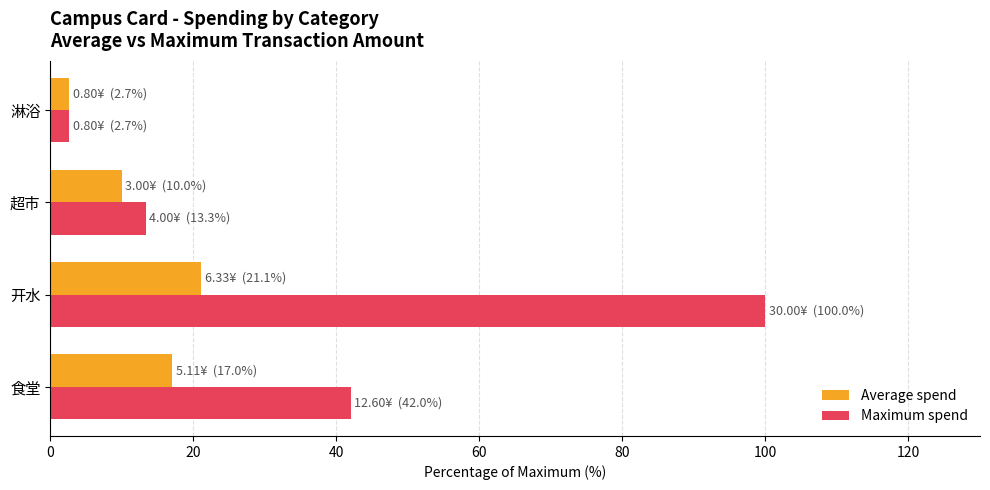

What value does the Maximum spend series have at 淋浴?

2.7